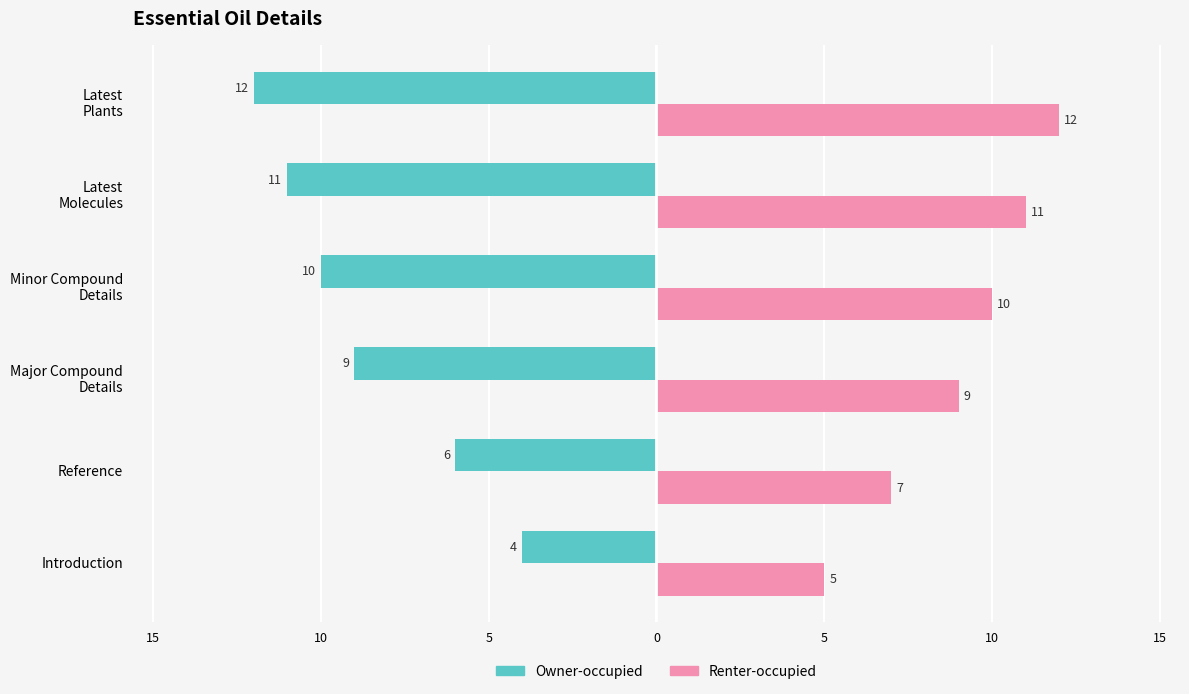

List the series in order of their overall mean, lowest first.

Owner-occupied, Renter-occupied